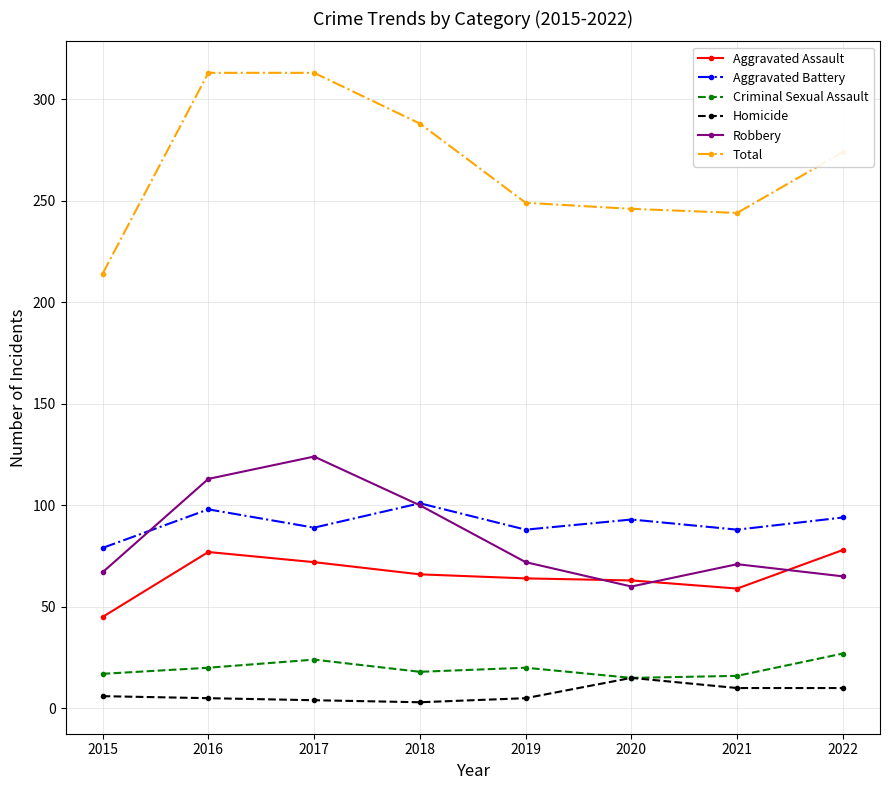

What is the total value across all series at 2022?

548